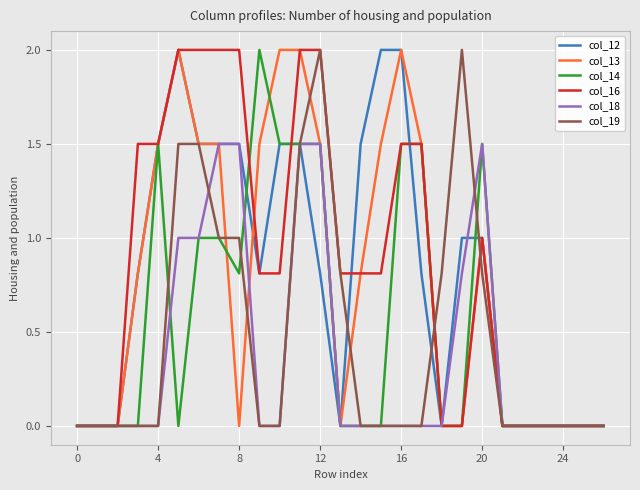

What is the greatest value displayed?

2.0